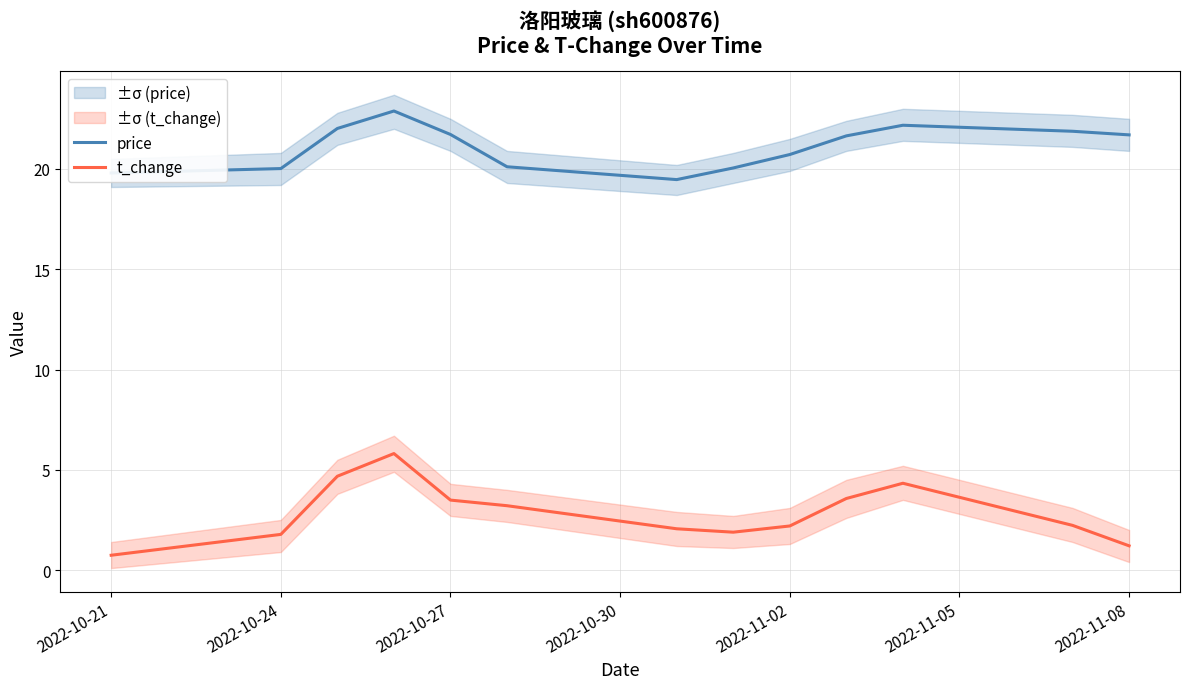

The t_change series shows 2.1 at 2022-11-08. True or false?

False